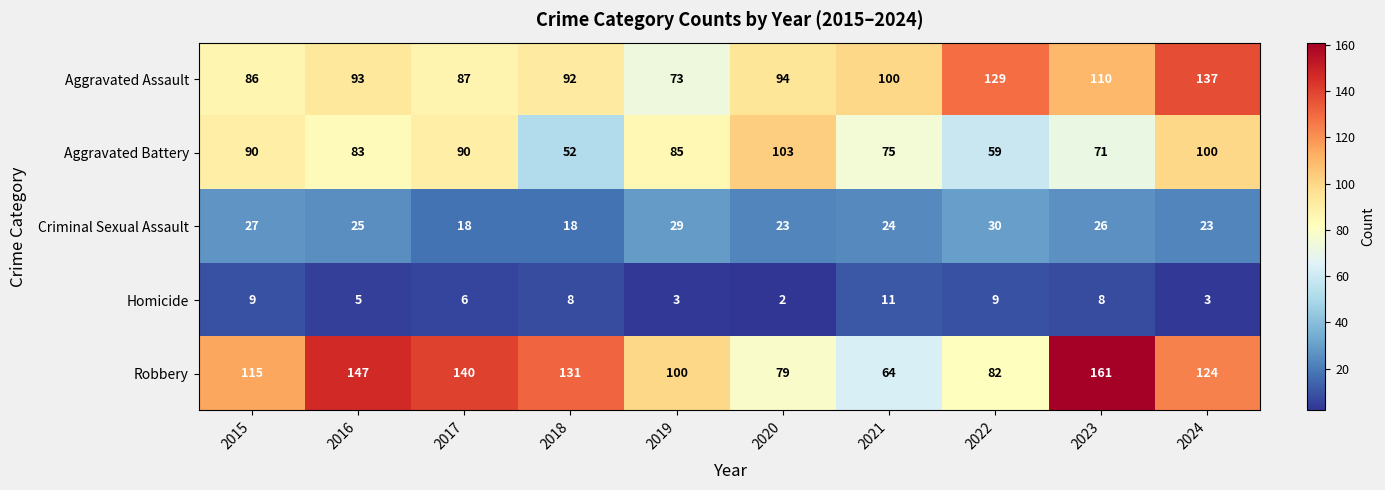

True or false: Aggravated Battery has a value of 115 at 2019.

False